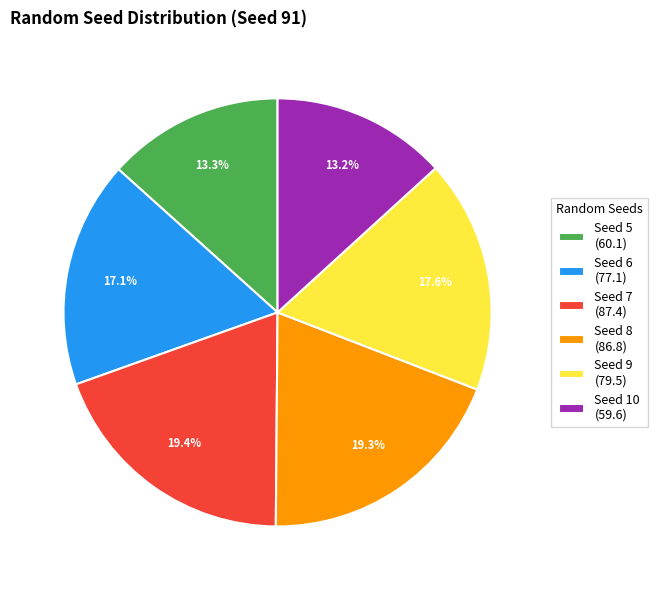

Is Seed 9 (79.5) the majority of the pie?

No